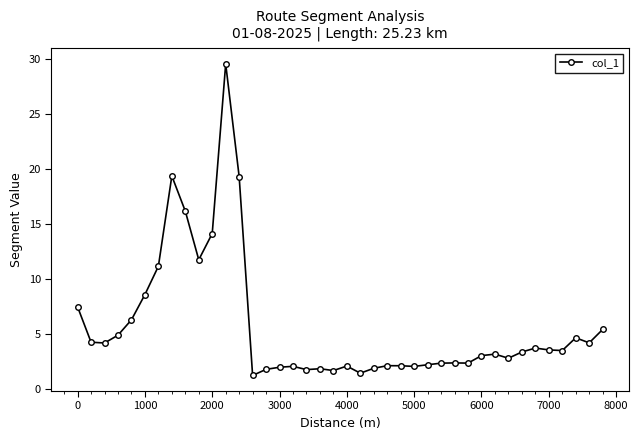

What is the difference between the maximum and minimum values?

28.3